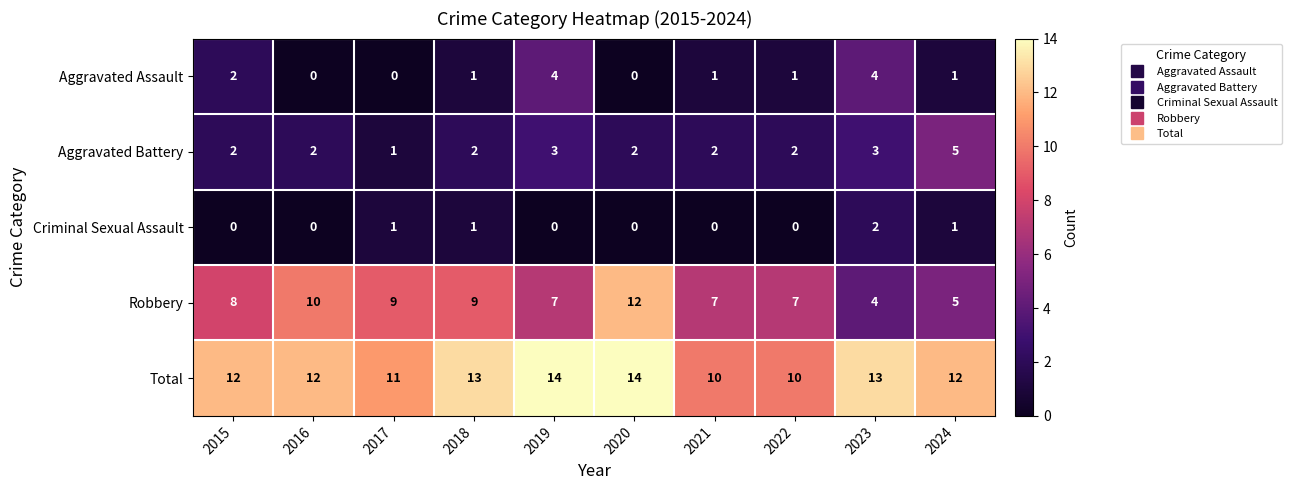

Is it true that Total equals 20 at 2015?

False